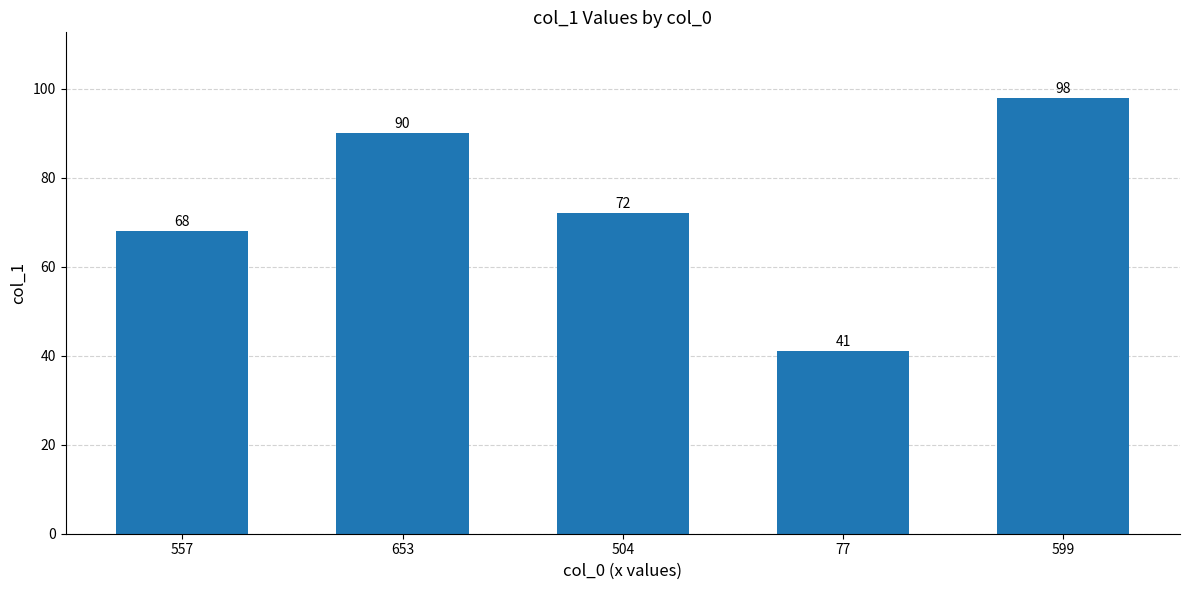

Is it true that the value at 557 is 26?

False